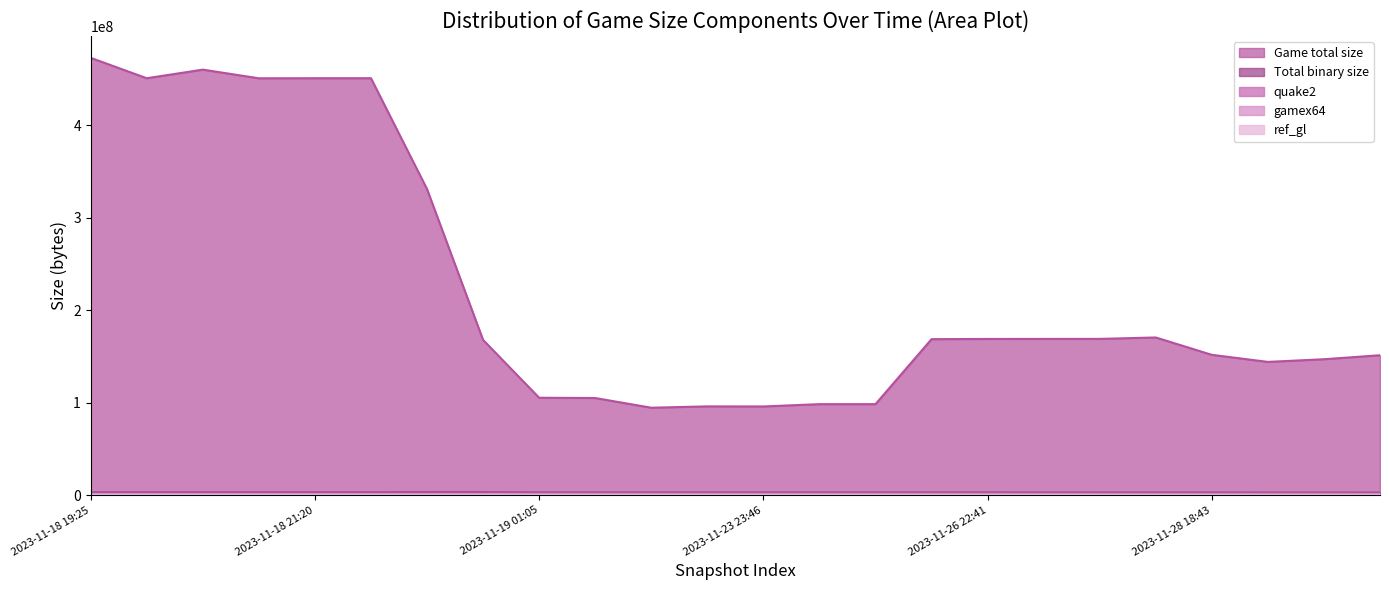

What is the lowest value of the quake2 series?

1659392